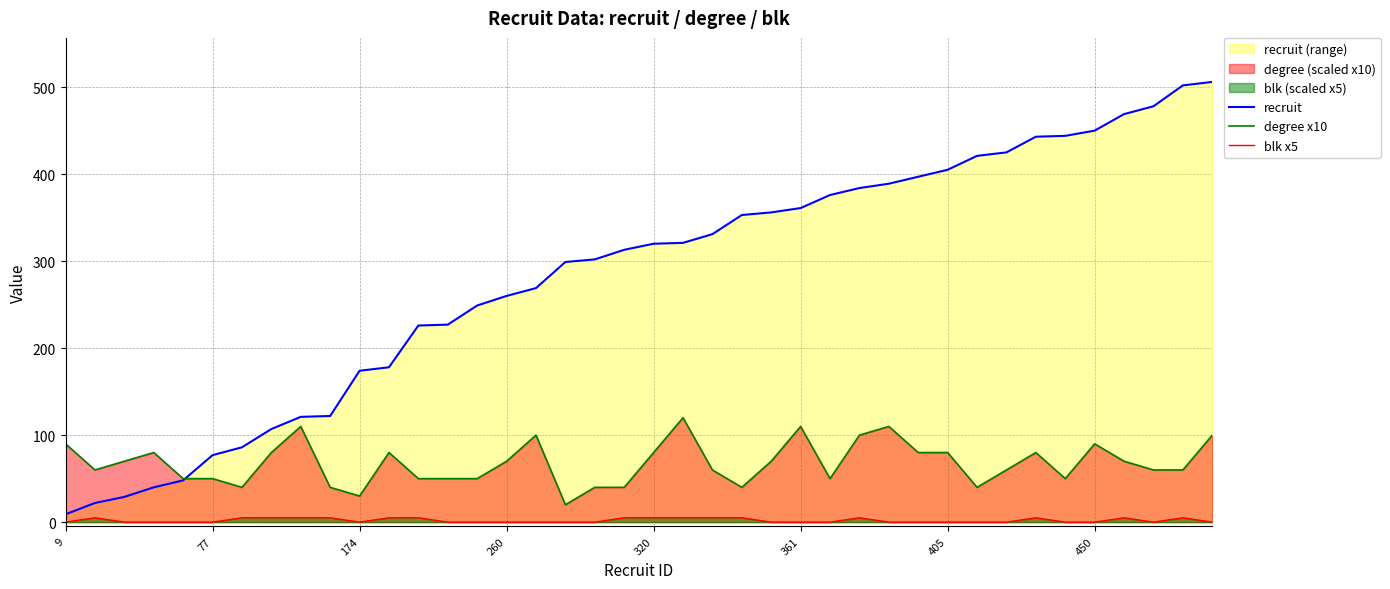

True or false: degree x10 and blk x5 intersect in this chart.

False